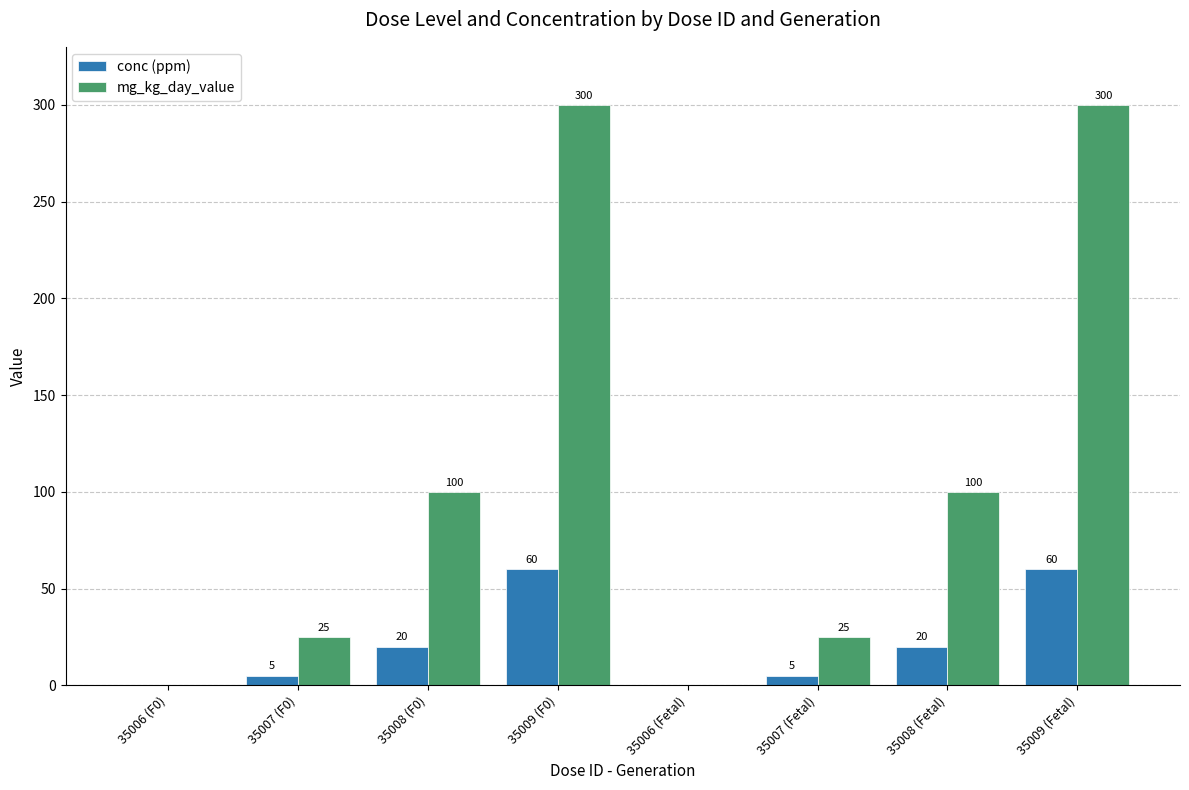

Which series changed the most between 35006 (F0) and 35008 (F0)?

mg_kg_day_value